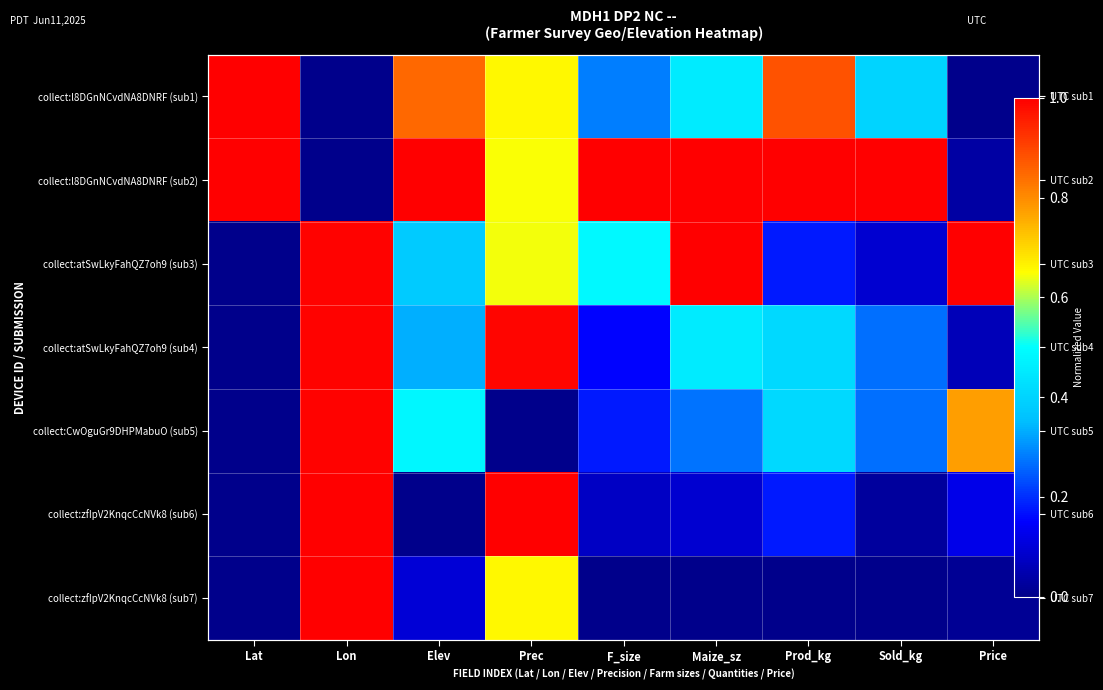

What is the difference between the collect:atSwLkyFahQZ7oh9 (sub3) values at Prod_kg and Lat?

0.2